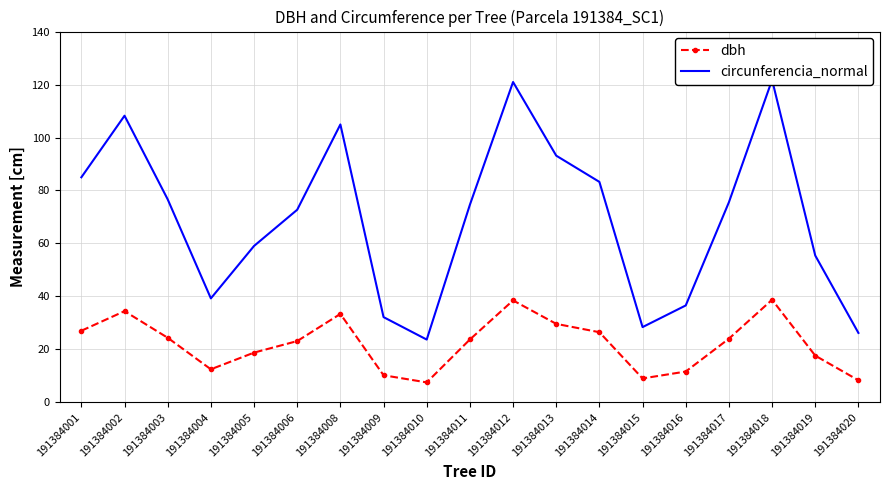

Rank the series by their maximum value, from lowest to highest.

dbh, circunferencia_normal